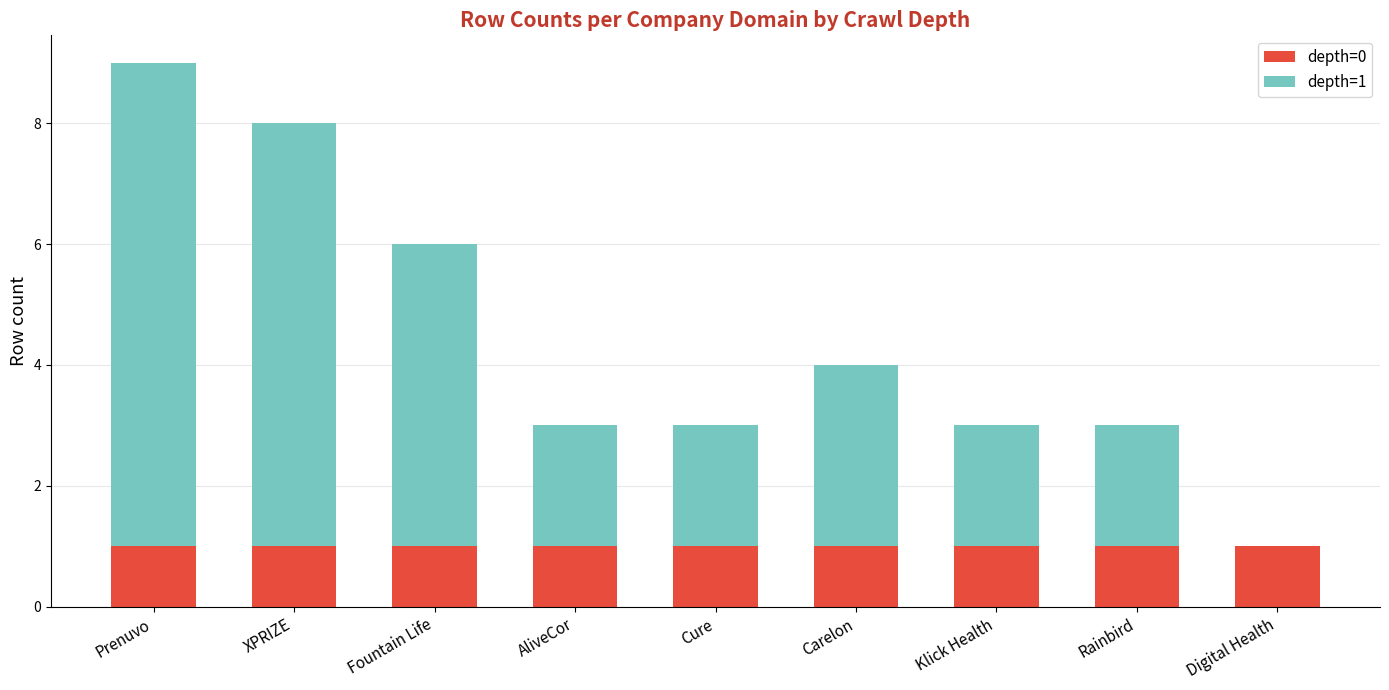

Reading left to right, transcribe the values for depth=0.

Prenuvo=1	XPRIZE=1	Fountain Life=1	AliveCor=1	Cure=1	Carelon=1	Klick Health=1	Rainbird=1	Digital Health=1